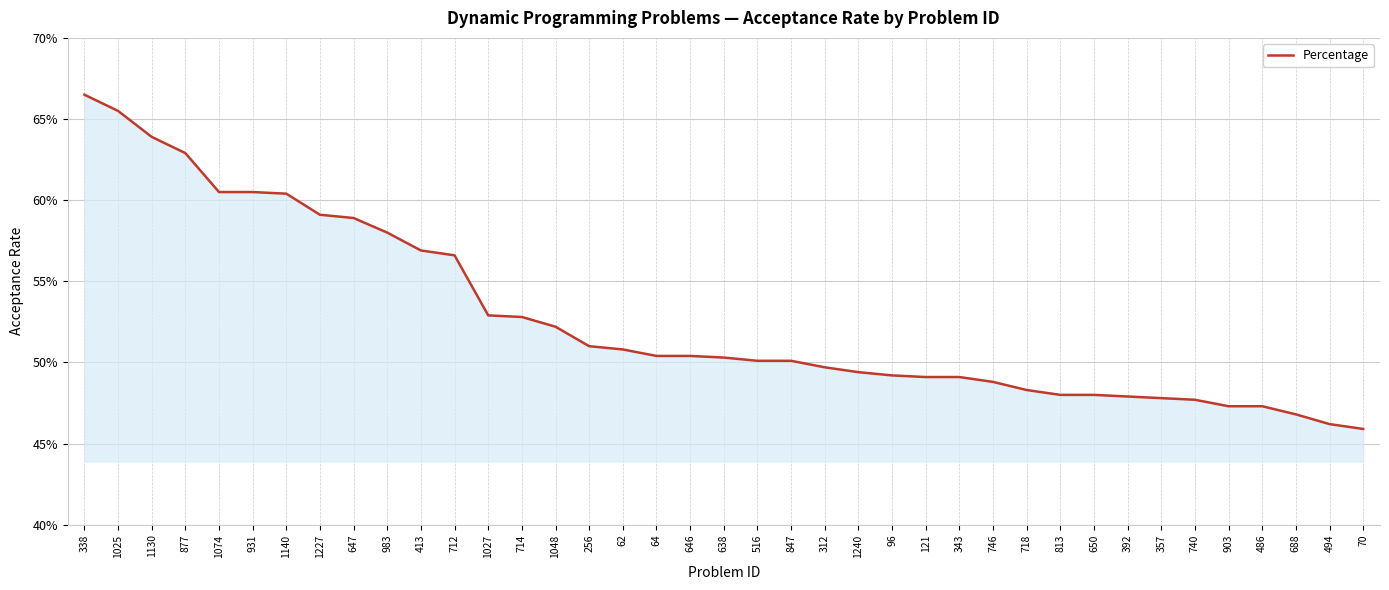

What is the value of the 4th point from the left?

0.6